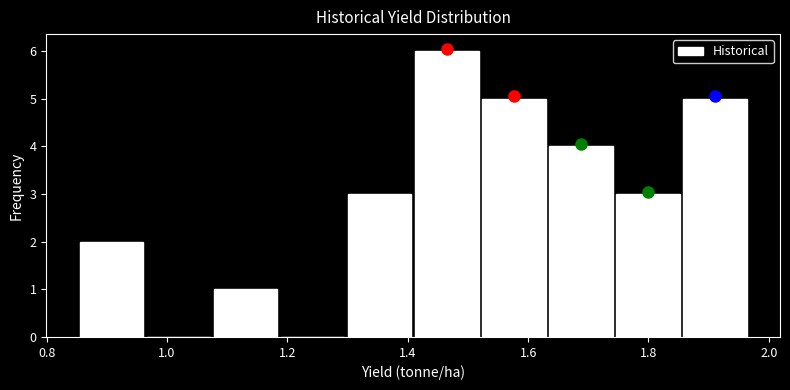

Reading left to right, transcribe this chart: for each bar, give the range it covers on the x-axis and its height. Neither the bar edges nor the heights are printed on the chart, so give them approximately, as read against the axes.

0.86 to 0.96: 2
0.96 to 1.08: 0
1.08 to 1.18: 1
1.18 to 1.30: 0
1.30 to 1.40: 3
1.40 to 1.52: 6
1.52 to 1.64: 5
1.64 to 1.74: 4
1.74 to 1.86: 3
1.86 to 1.96: 5